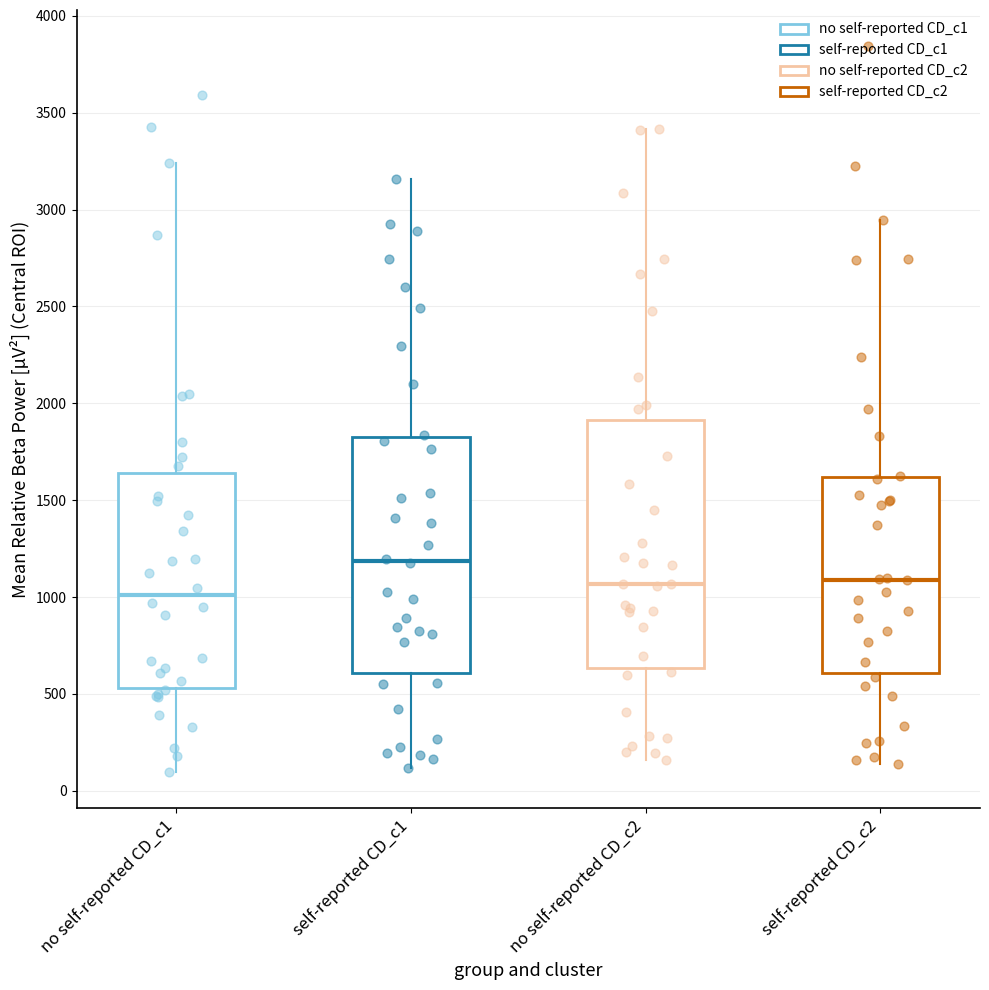

Reading left to right, read every box against the y-axis: the position of its median line, the range the box covers, and the ends of its whiskers. The values are not printed on the chart, so give them approximately, as read against the axis.

no self-reported CD_c1: median 1000, box 550 to 1650, whiskers 100 to 3250
self-reported CD_c1: median 1200, box 600 to 1850, whiskers 100 to 3150
no self-reported CD_c2: median 1050, box 650 to 1900, whiskers 150 to 3400
self-reported CD_c2: median 1100, box 600 to 1600, whiskers 150 to 2950